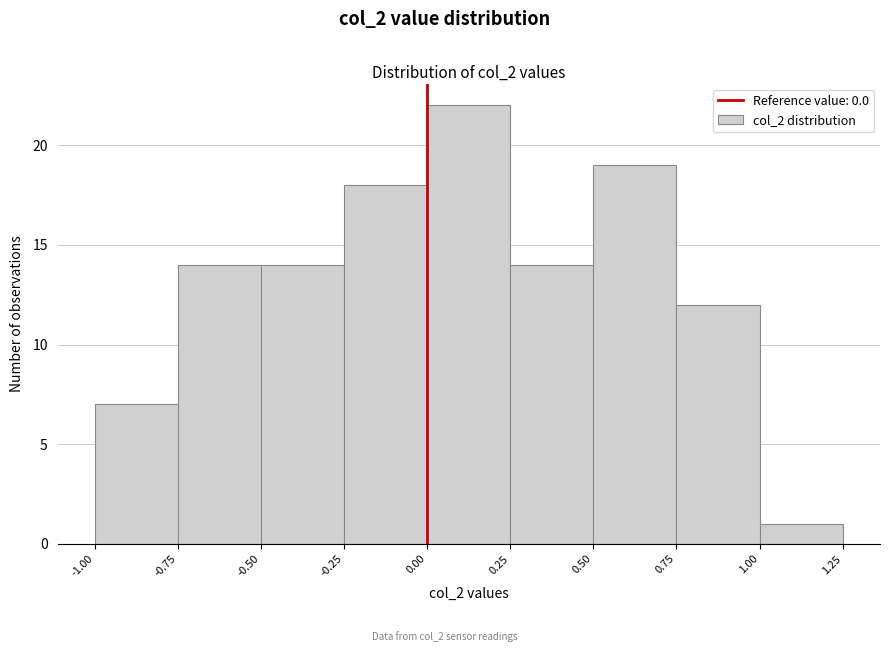

Reading left to right, transcribe this chart: for each bar, give the range it covers on the x-axis and its height. The values are not printed on the chart, so give them approximately, as read against the axis.

-1.00 to -0.75: 7
-0.75 to -0.50: 14
-0.50 to -0.25: 14
-0.25 to 0.00: 18
0.00 to 0.25: 22
0.25 to 0.50: 14
0.50 to 0.75: 19
0.75 to 1.00: 12
1.00 to 1.25: 1